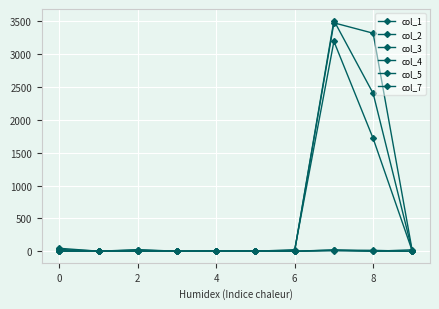

How many categories are shown in the chart?

10